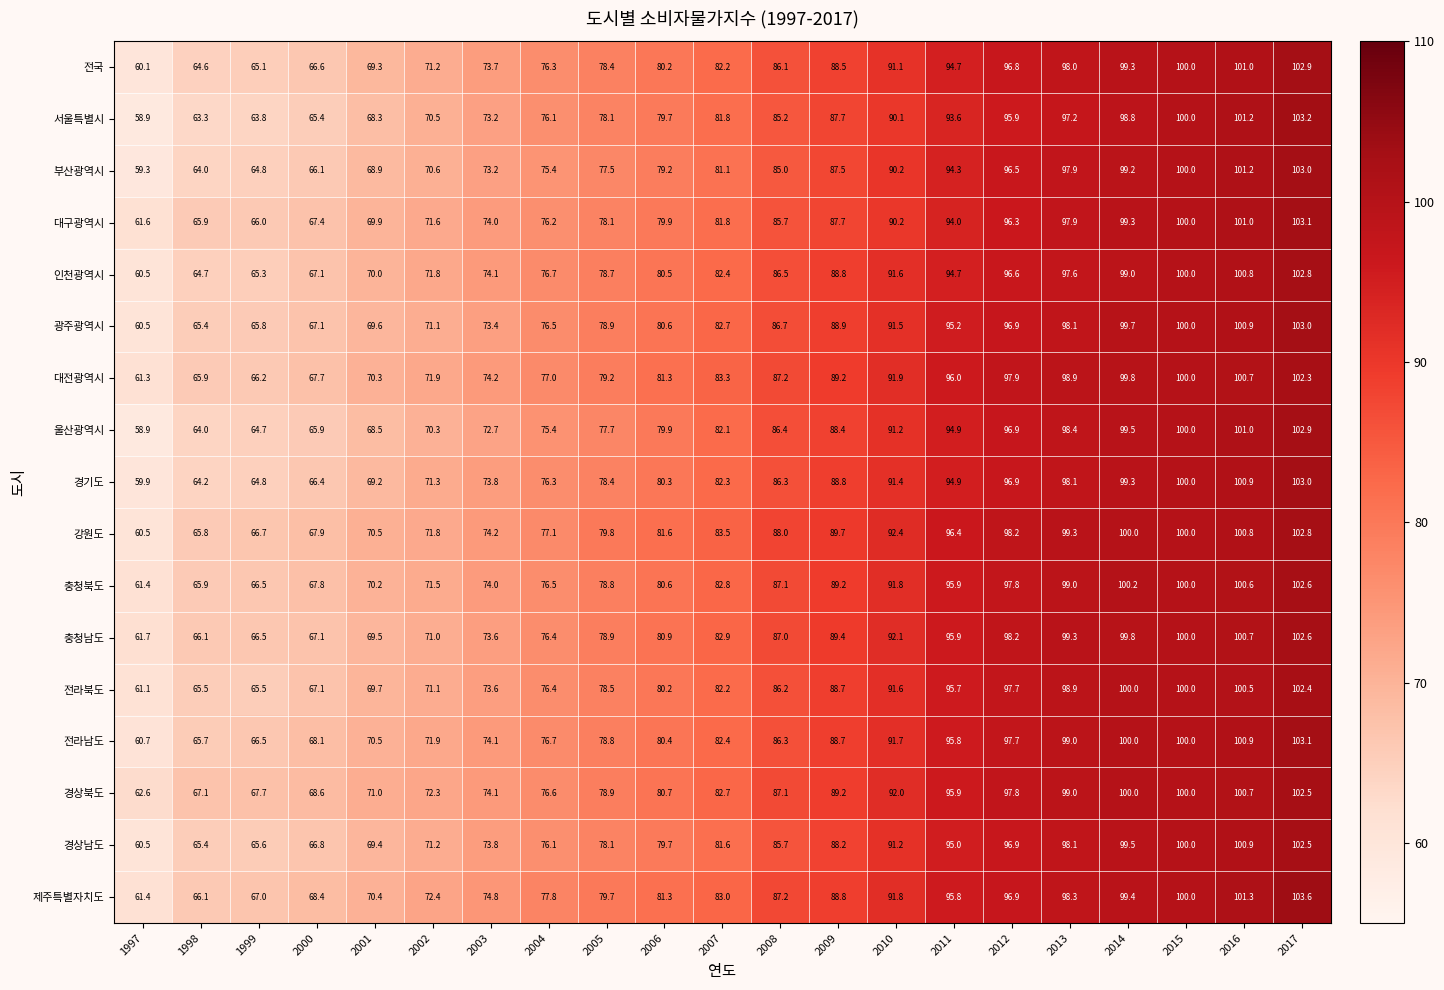

At which label does 대전광역시 first exceed 83?

2007